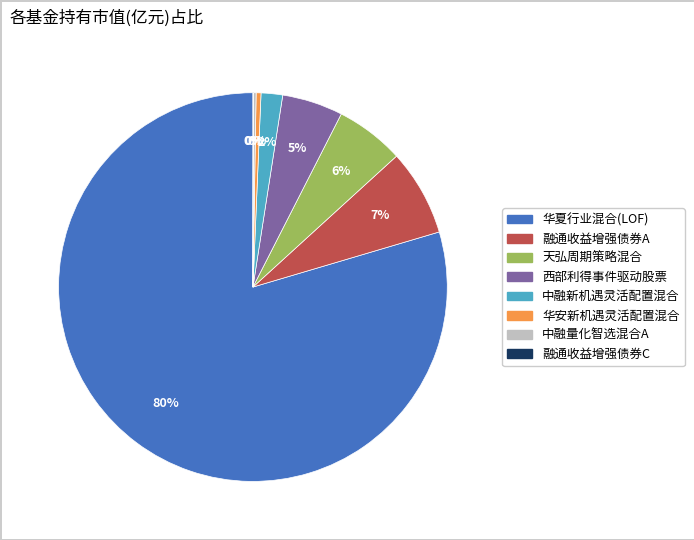

Does 华夏行业混合(LOF) represent more than half of the total?

Yes